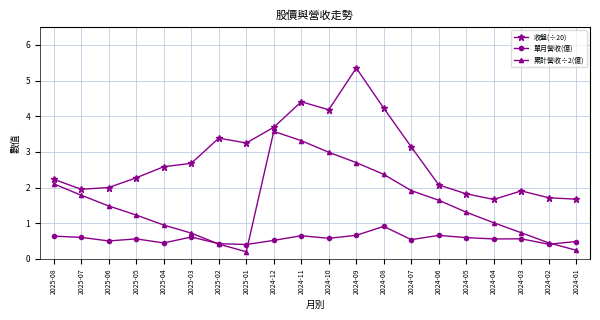

Rank the series by their average value, from lowest to highest.

單月營收(億), 累計營收÷2(億), 收盤(÷20)